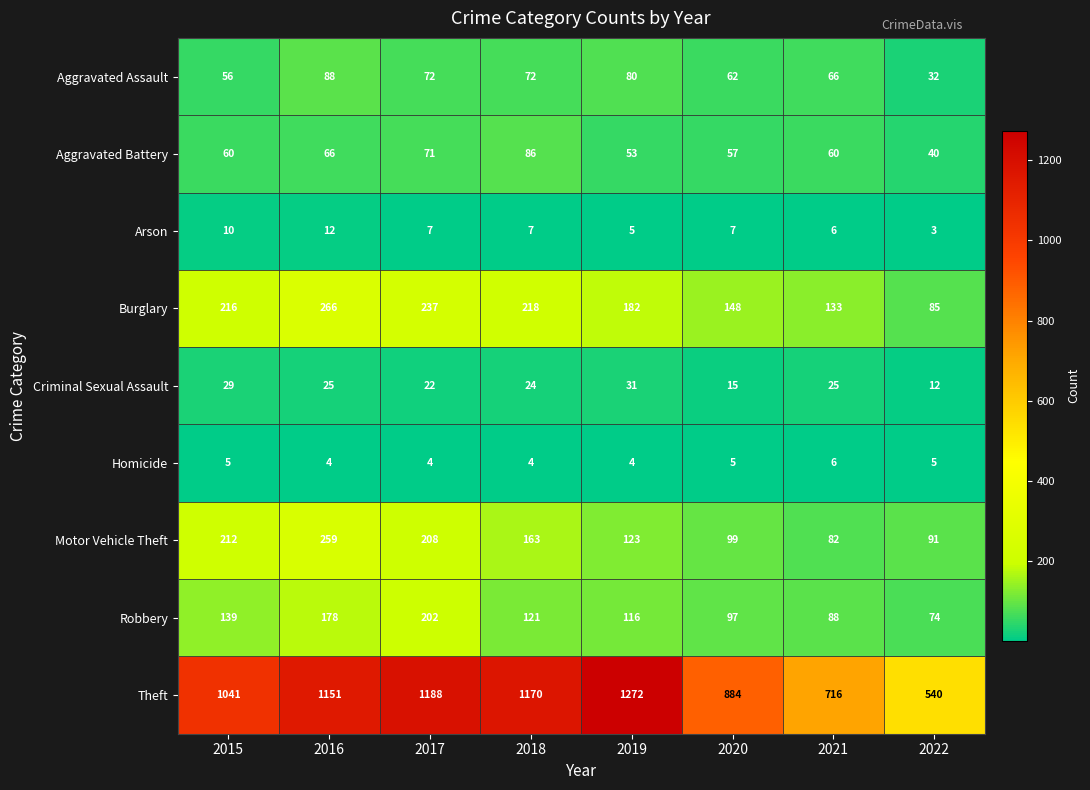

At which category is the sum across all series the highest?

2016